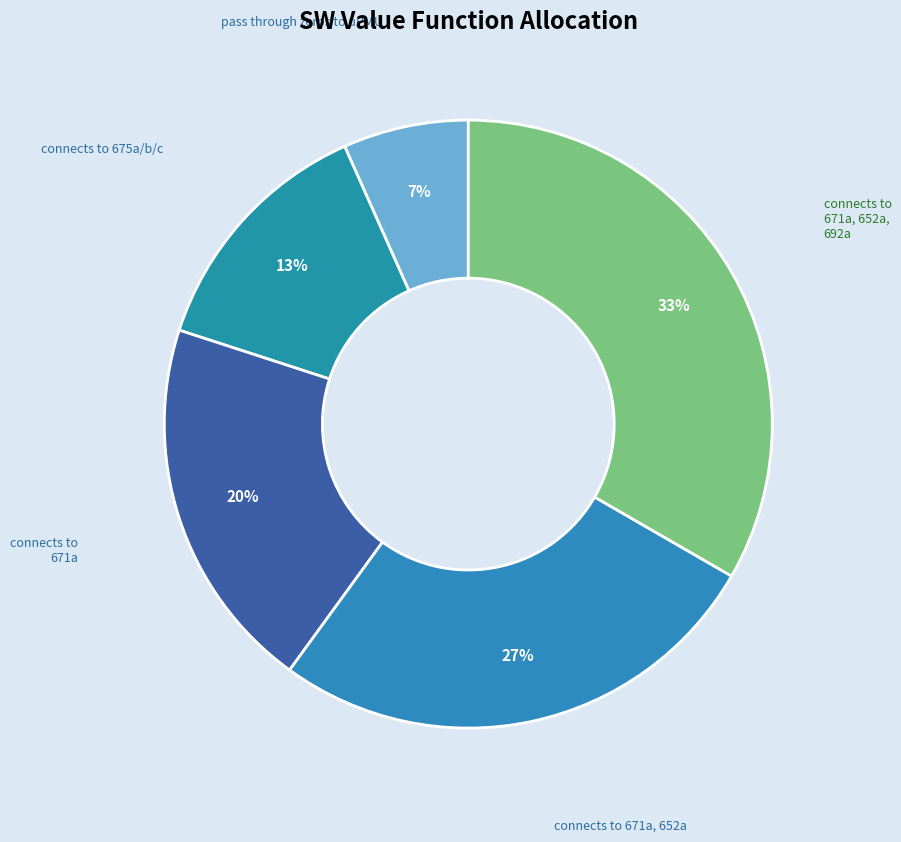

Is there a majority slice in this chart?

No